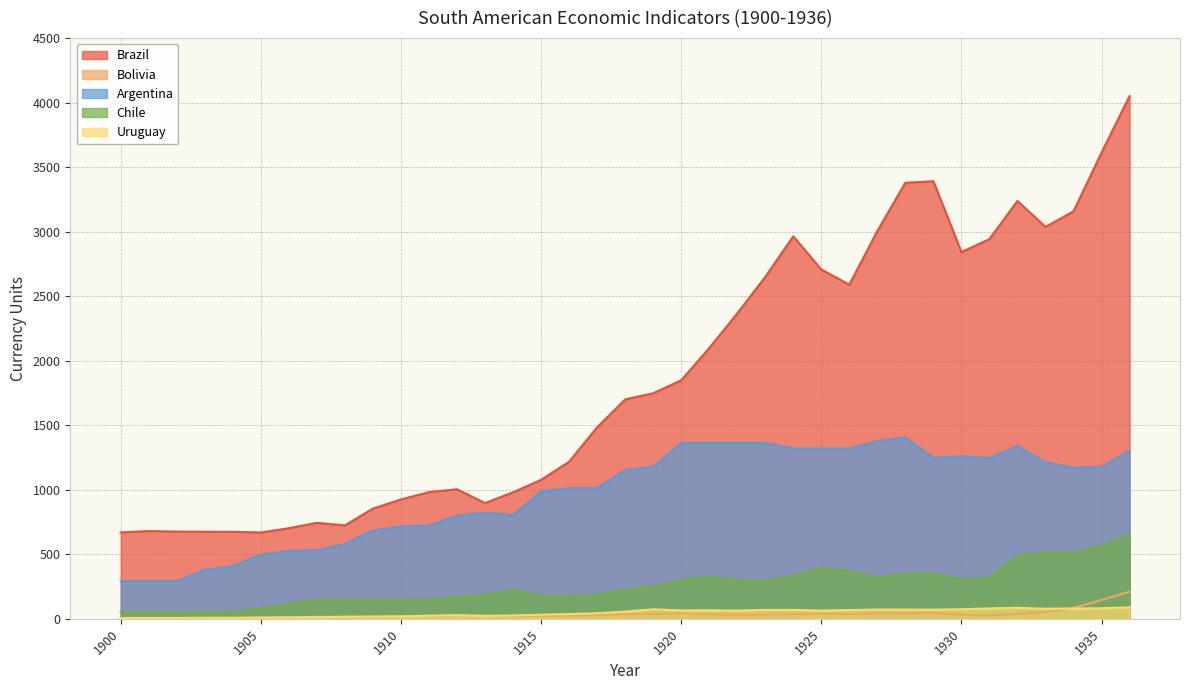

In Bolivia, how many points are higher than both neighbors (excluding endpoints)?

3